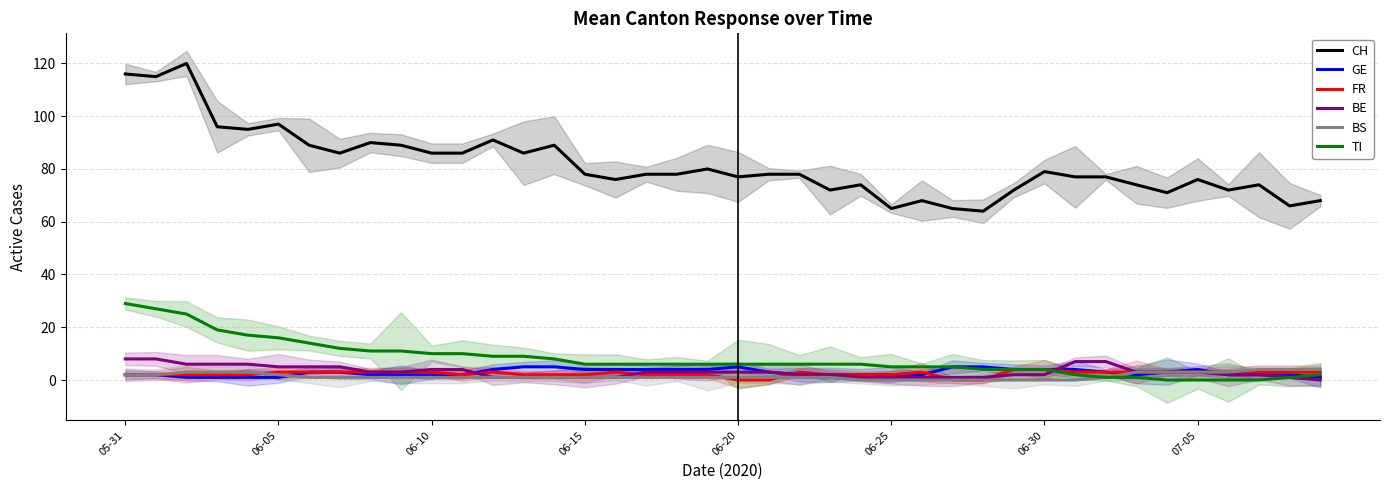

What is the maximum value for BE?

8